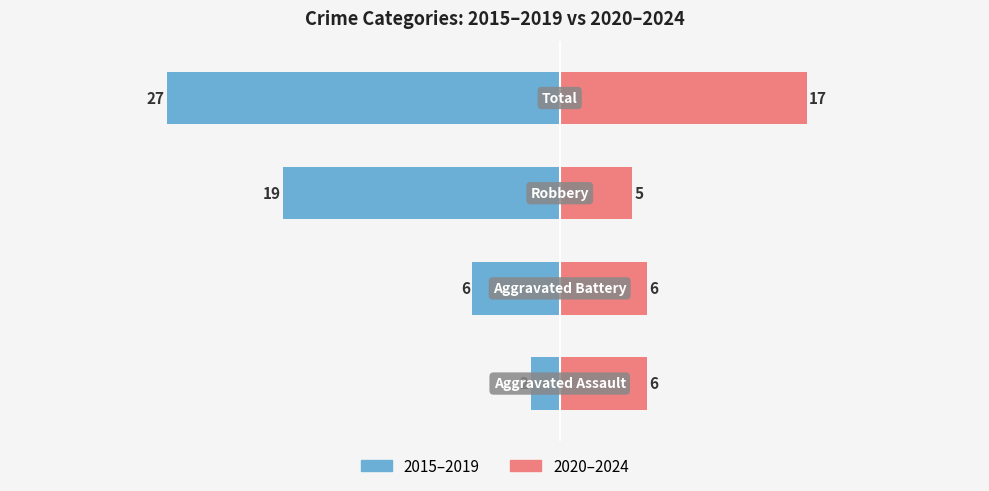

Which series has the largest range (max minus min)?

2015–2019